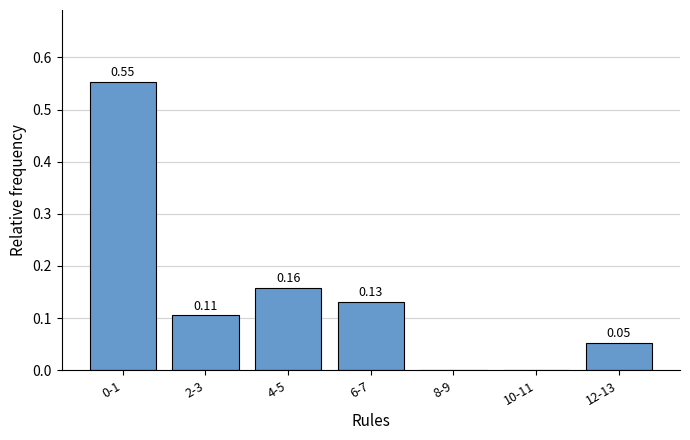

What is the sum of all values?

1.0